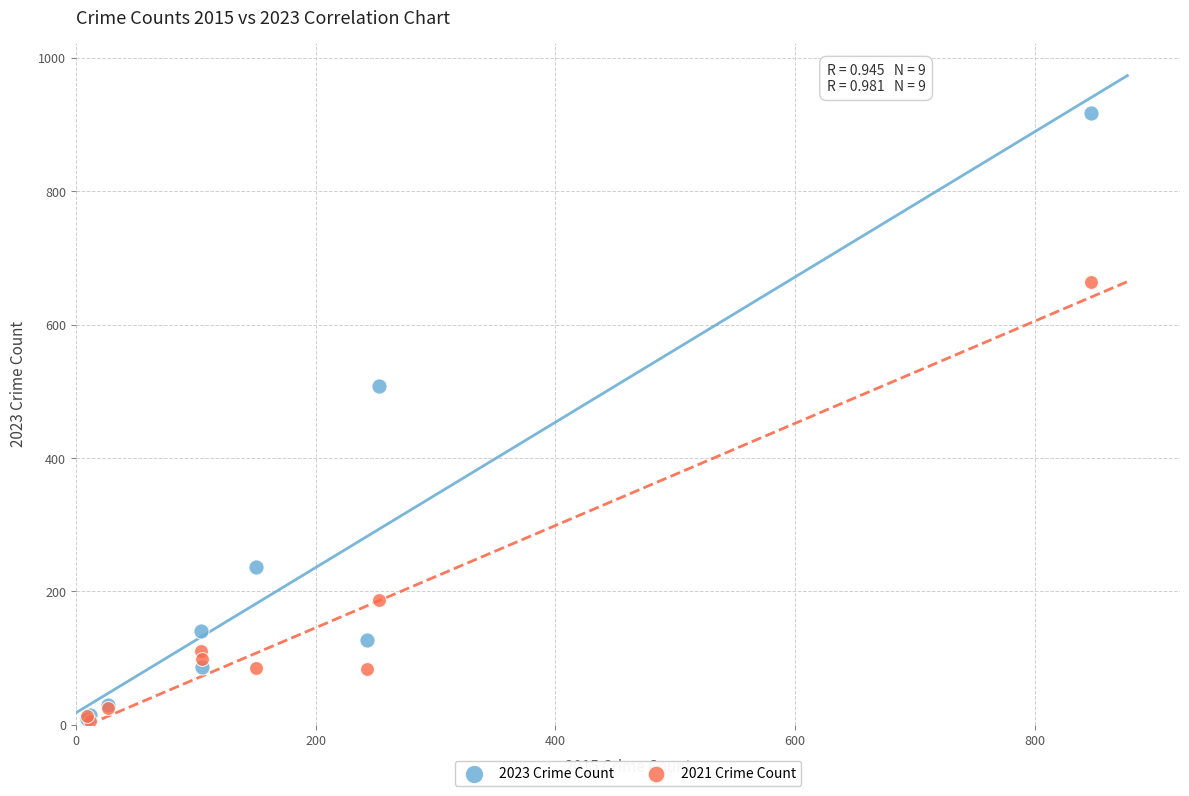

In the 2021 Crime Count series, what Y value is closest to 335?

187